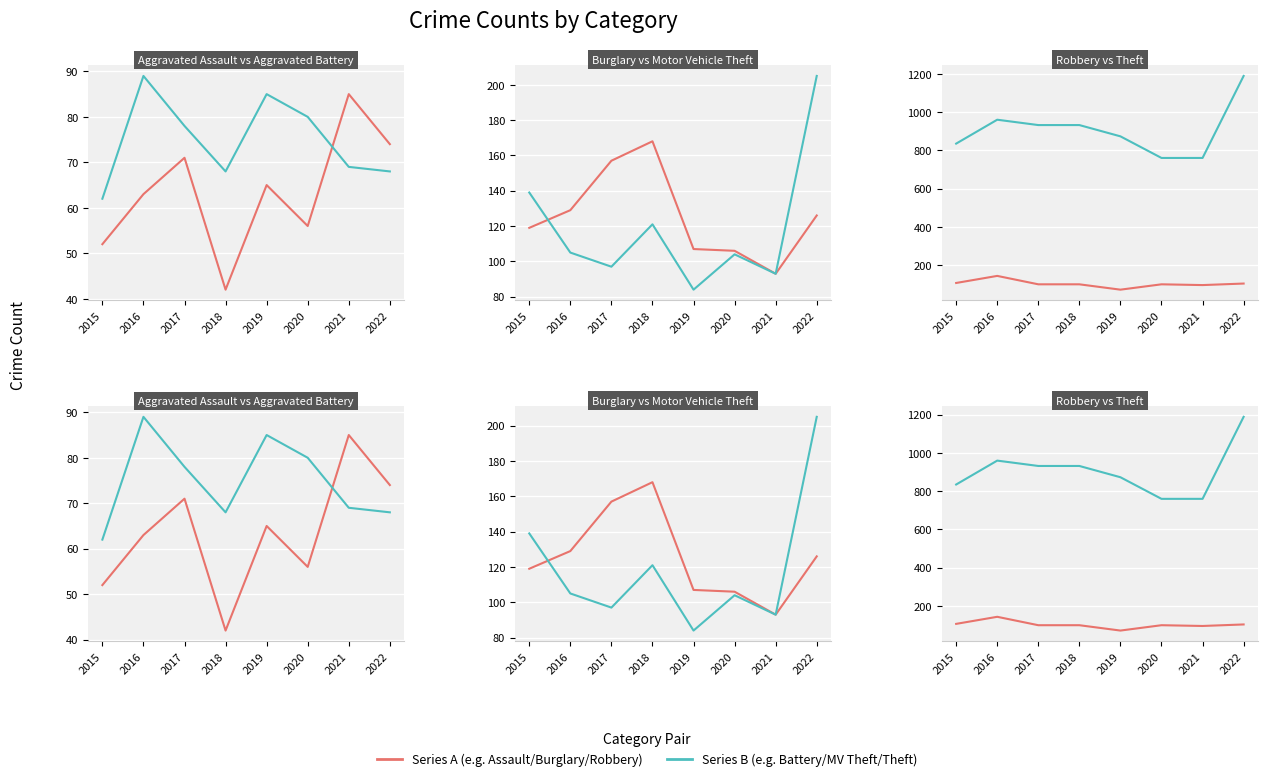

Rank the series by their maximum value, from lowest to highest.

Aggravated Assault, Aggravated Battery, Robbery, Burglary, Motor Vehicle Theft, Theft